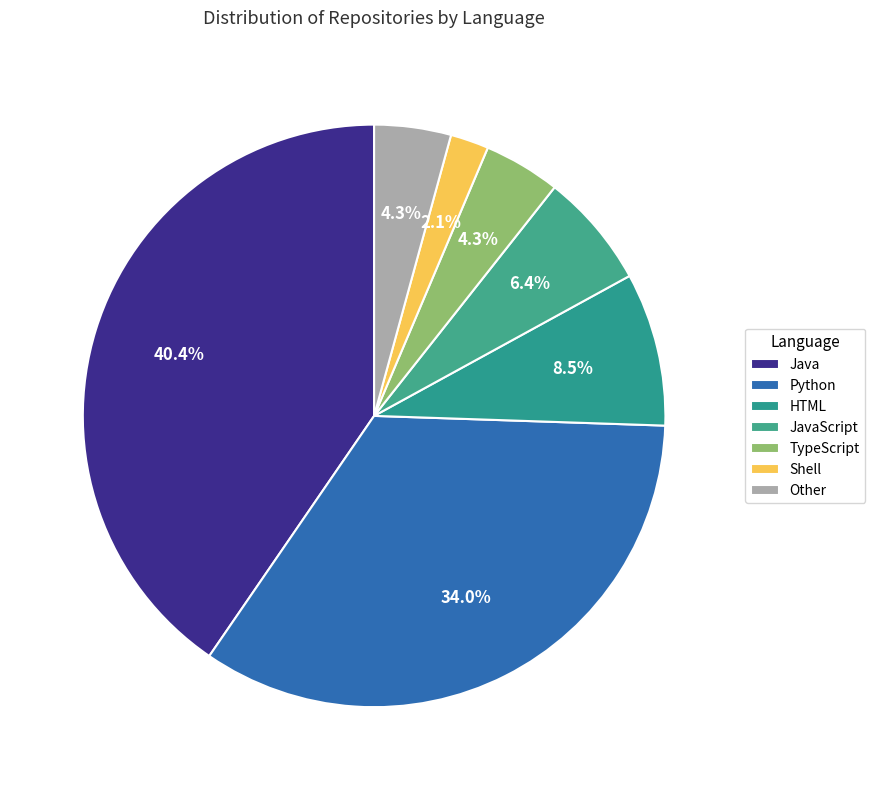

Count the number of slices in the pie.

7